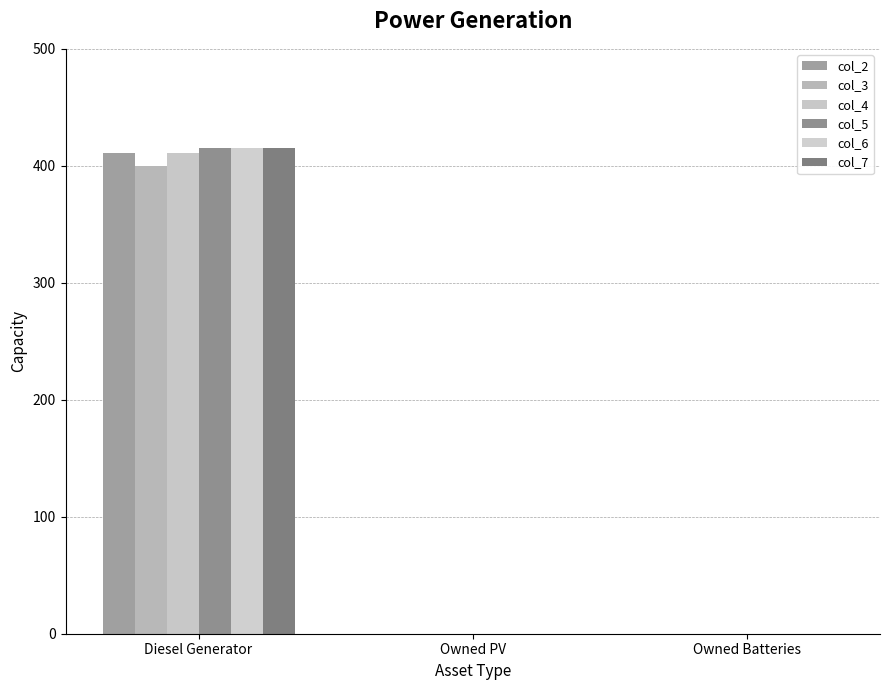

What is the average value of the col_3 series?

133